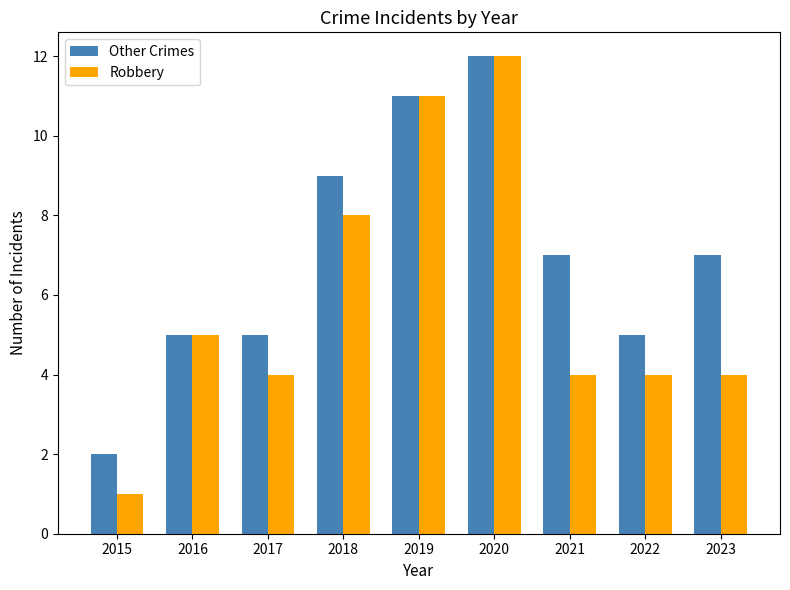

What is the value of the Robbery bar at the 2nd from the left?

5